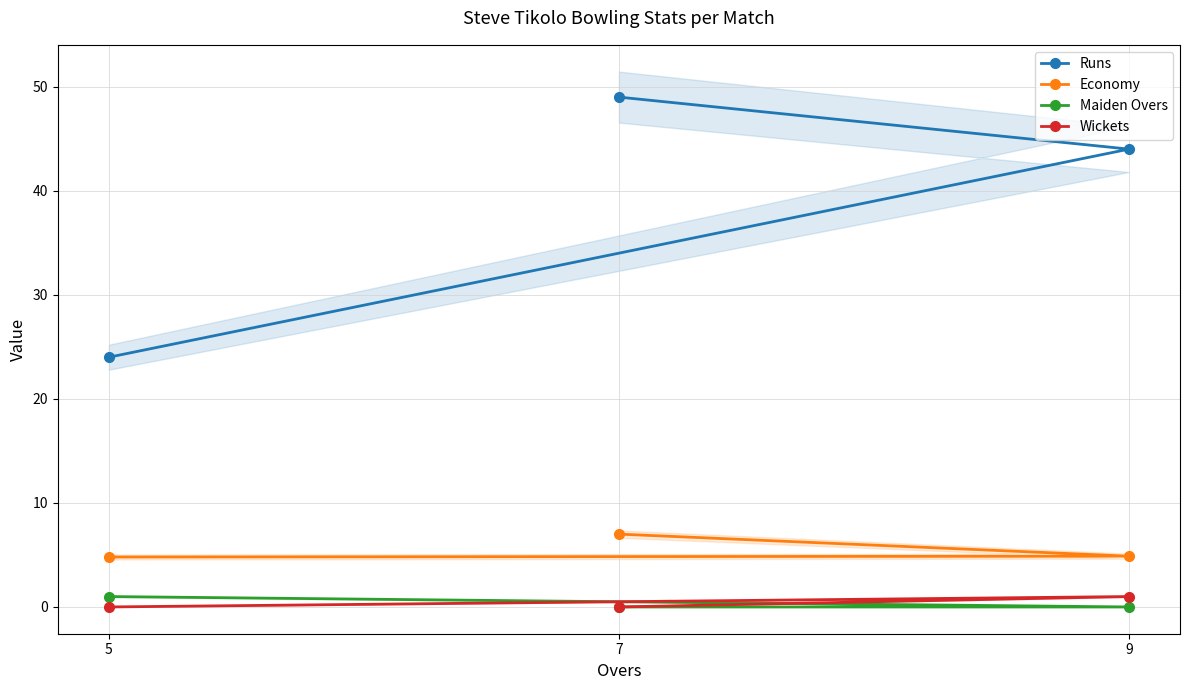

What is the average value of the Wickets series?

0.3